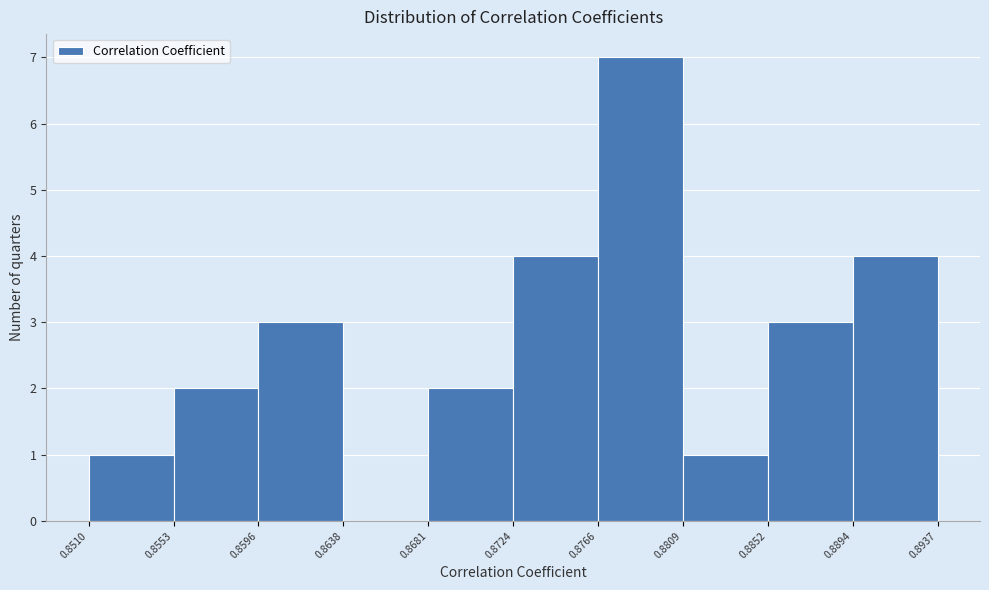

Over which range of the x-axis is the bar tallest?

0.8766 to 0.8809